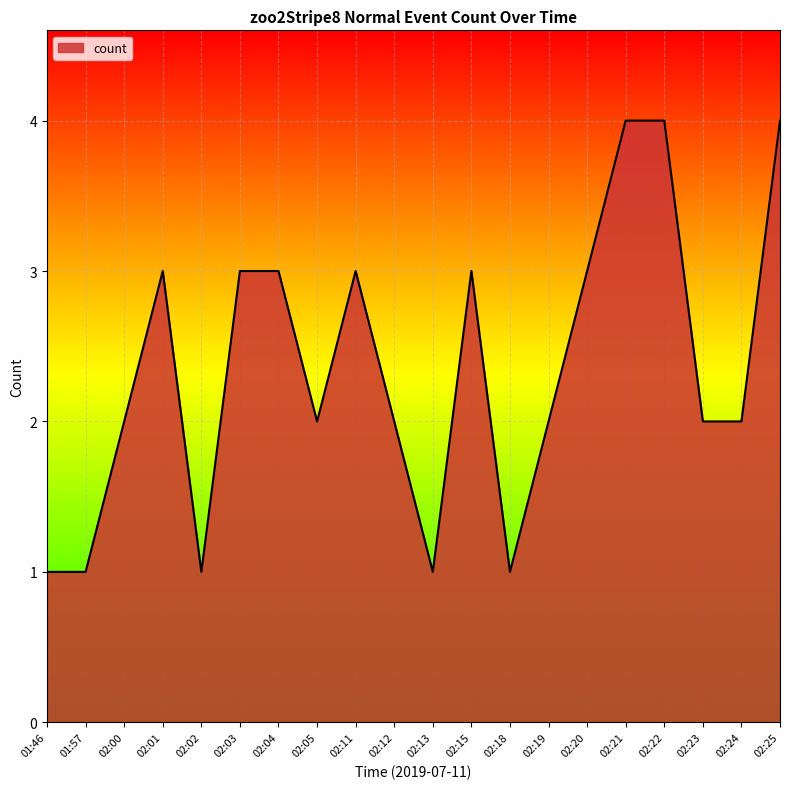

The chart shows a value of 3 at 02:20. True or false?

True